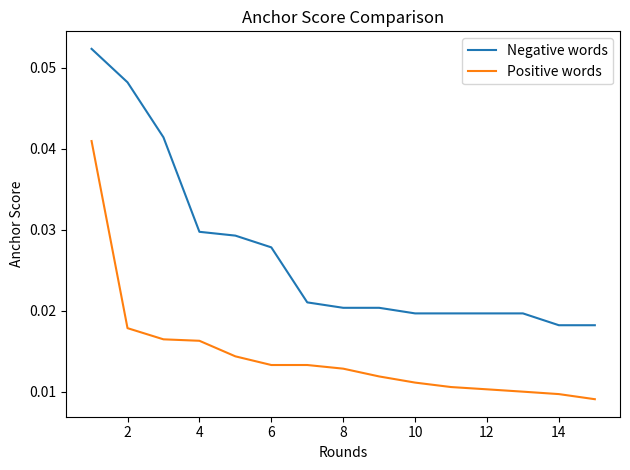

How many Negative words values are between 0 and 1?

15